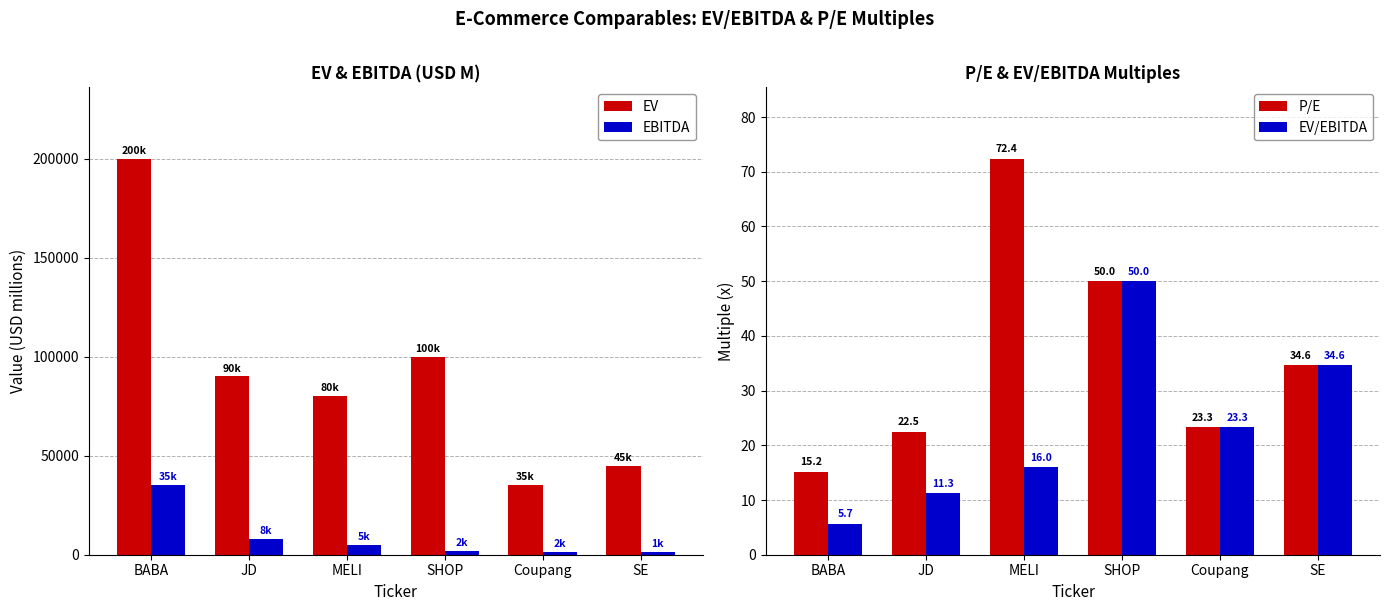

Which series has the largest total across all categories?

EV